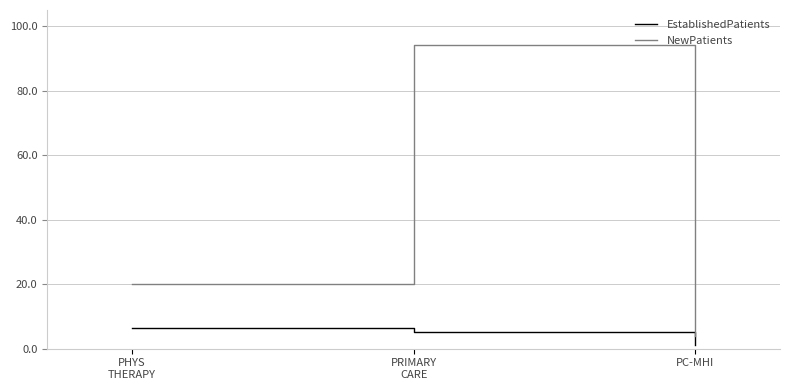

Is this an area chart (filled region under the line)?

No